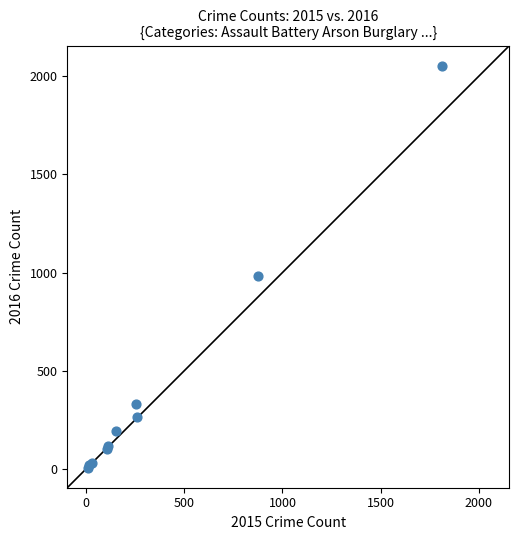

What Y value in the scatter plot is closest to 1030?

984